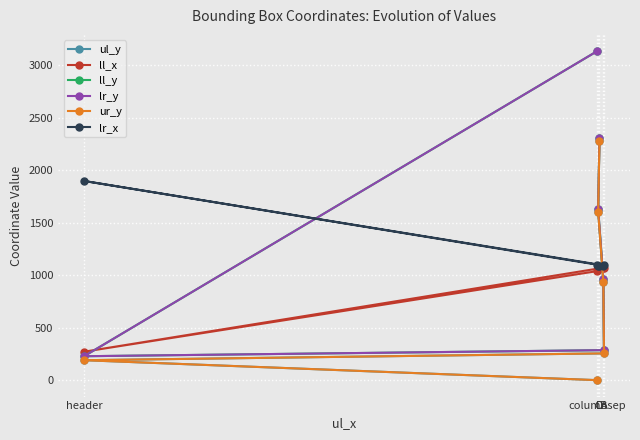

What is the sum of the ll_x values at header and D?

1337